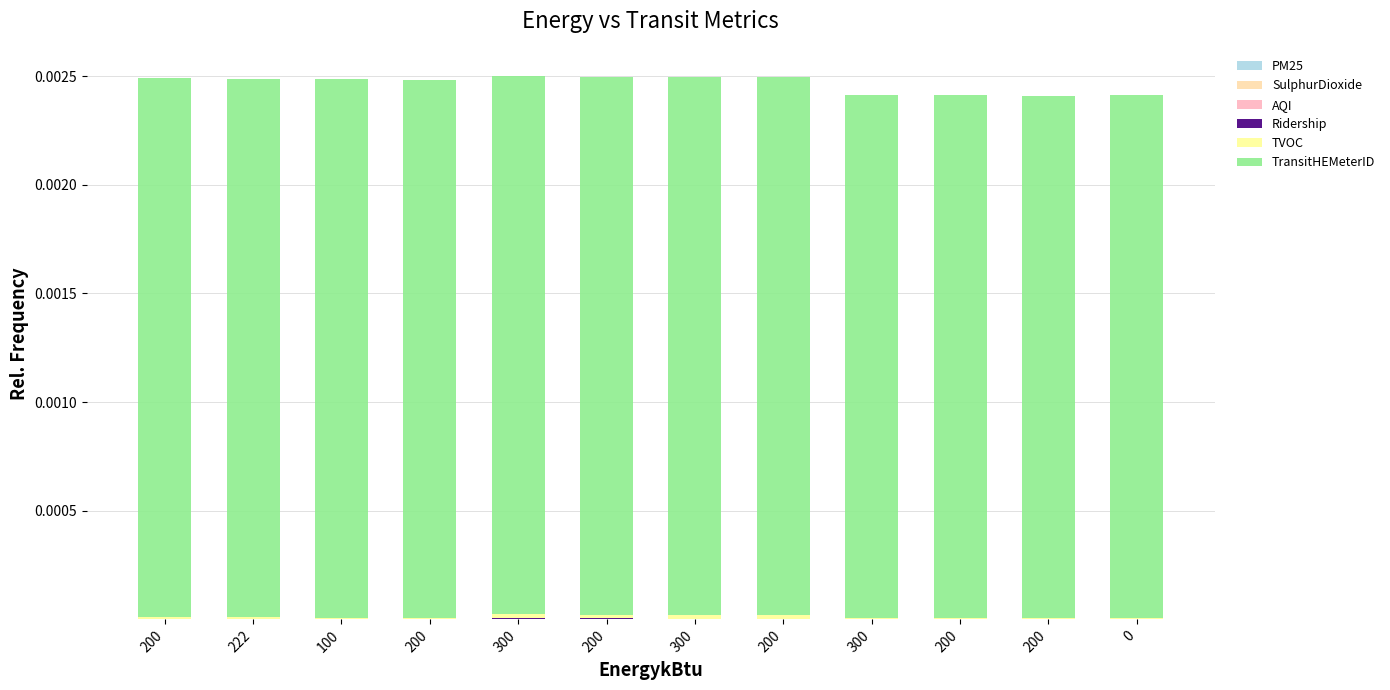

How many data points does each series have?

12